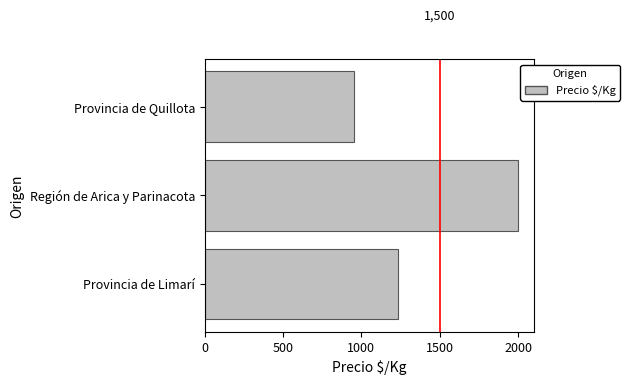

What is the average value?

1397